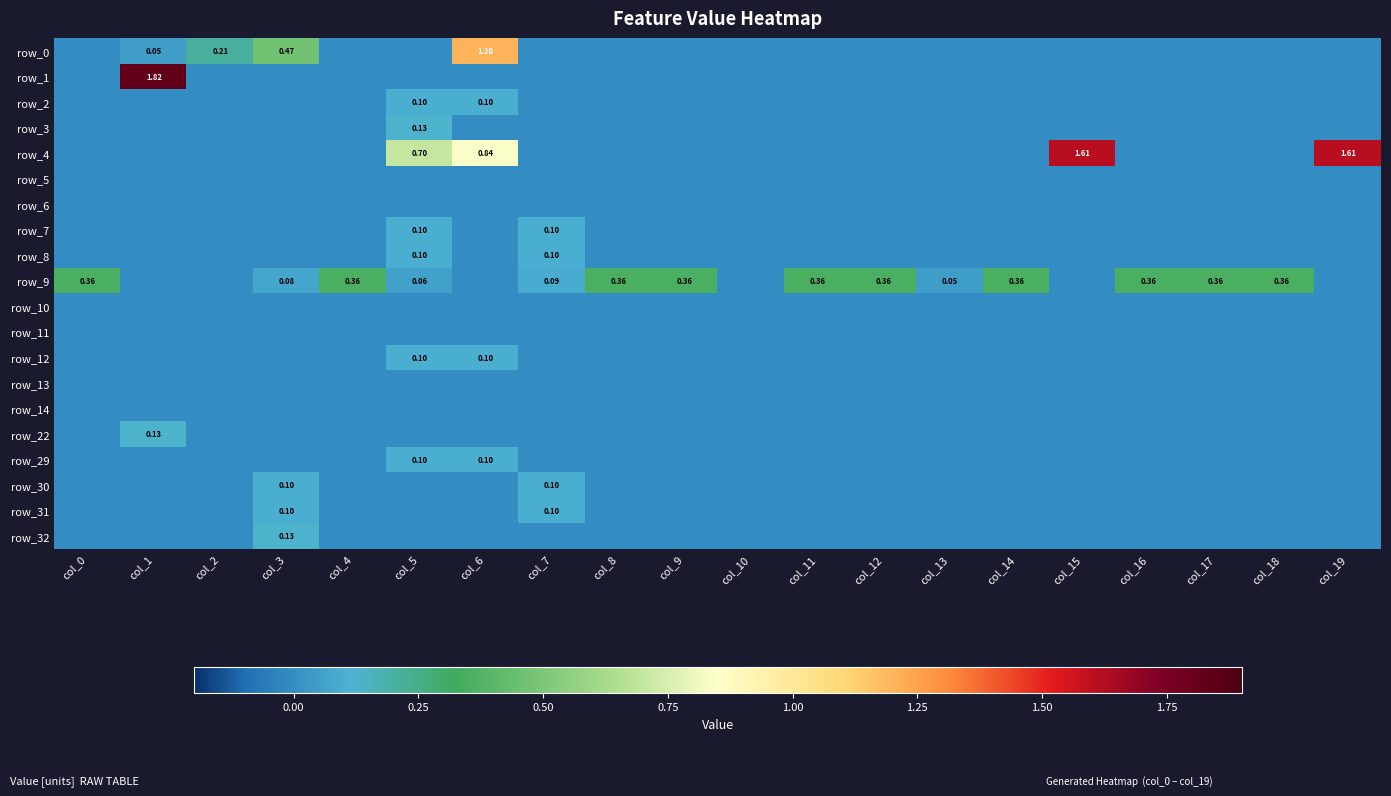

Is the value of row_4 at col_18 greater than the value of row_12 at col_3?

No